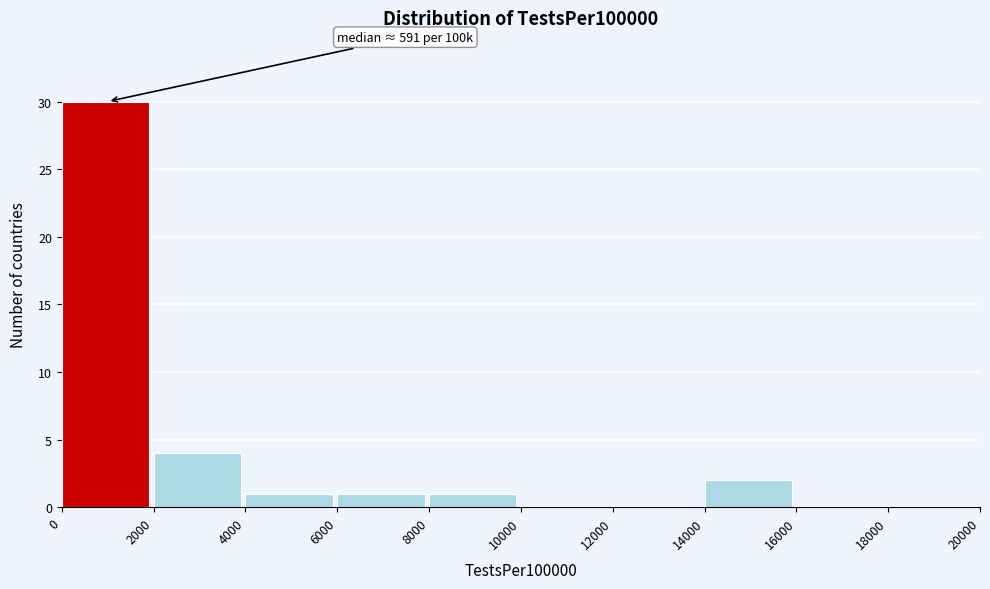

Which range on the x-axis has the tallest bar?

0 to 2000